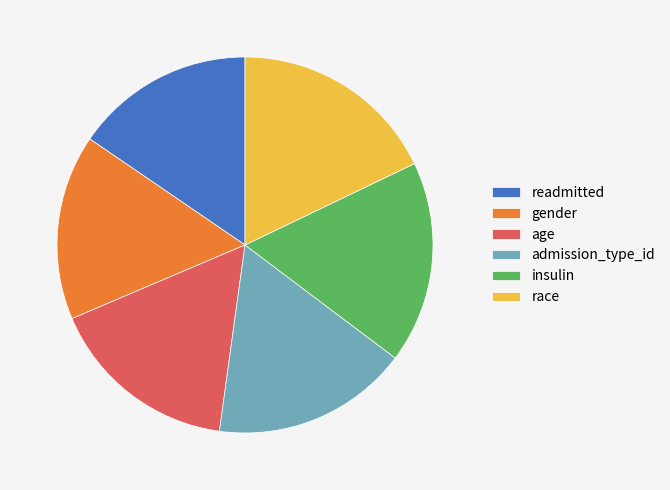

Combined, do gender and readmitted account for over 50%?

No